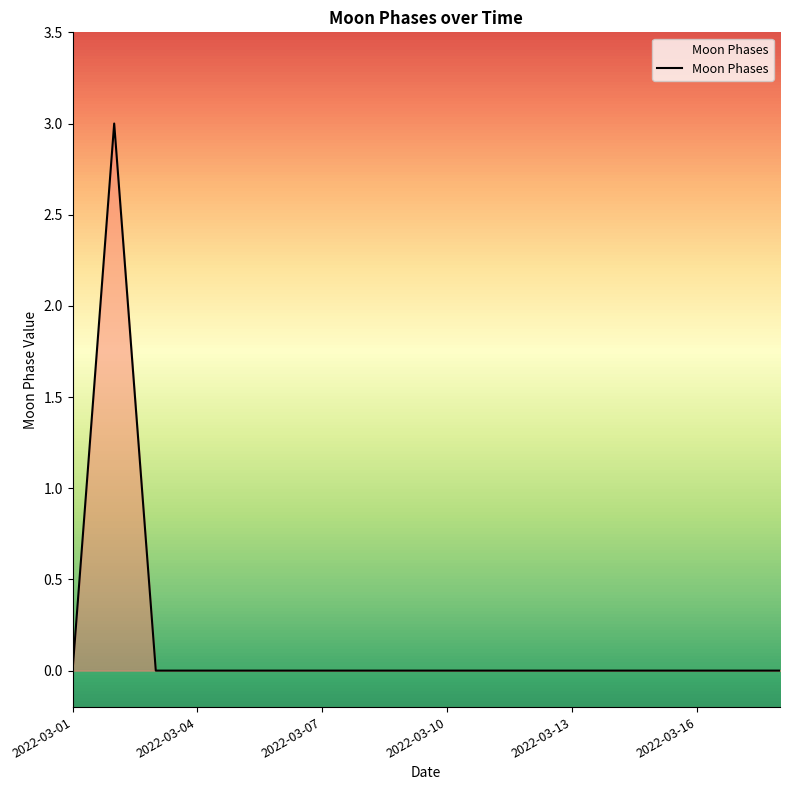

How many lines are shown in the chart?

1